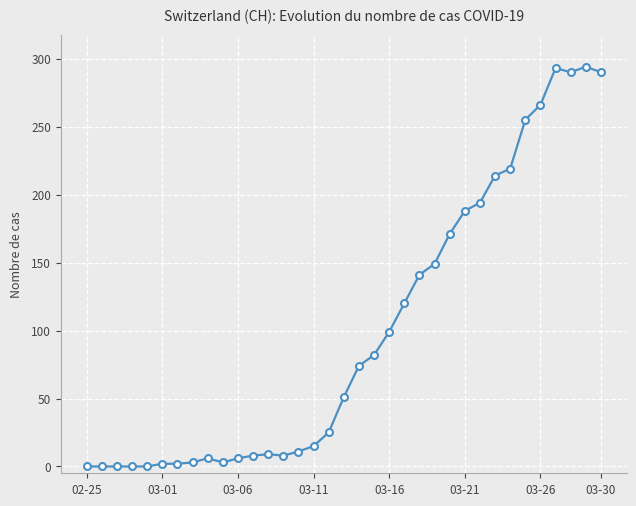

Does the chart have visible grid lines?

Yes